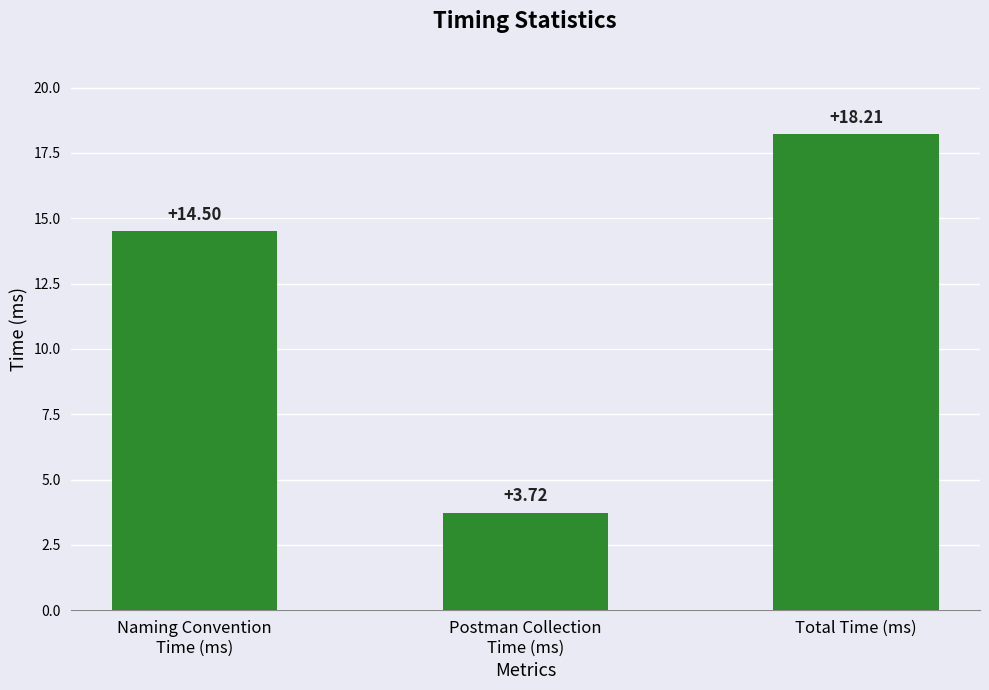

Between Total Time (ms) and Naming Convention
Time (ms), which is larger?

Total Time (ms)